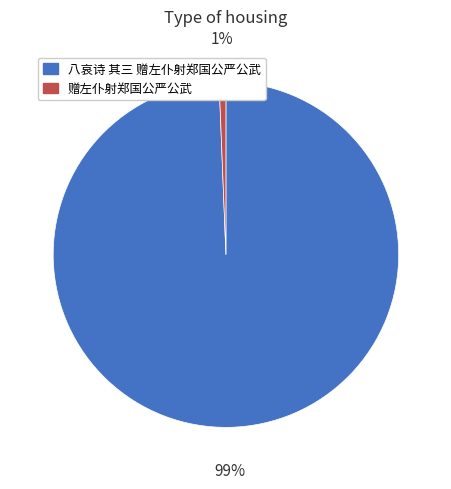

Does 八哀诗 其三 赠左仆射郑国公严公武 represent more than half of the total?

Yes